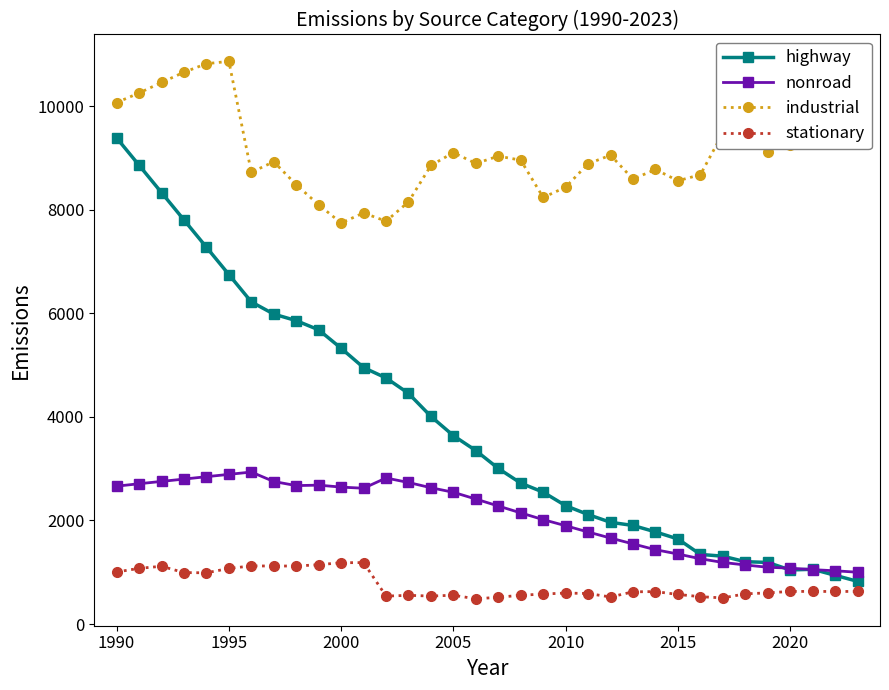

Which series has the widest spread of values?

highway